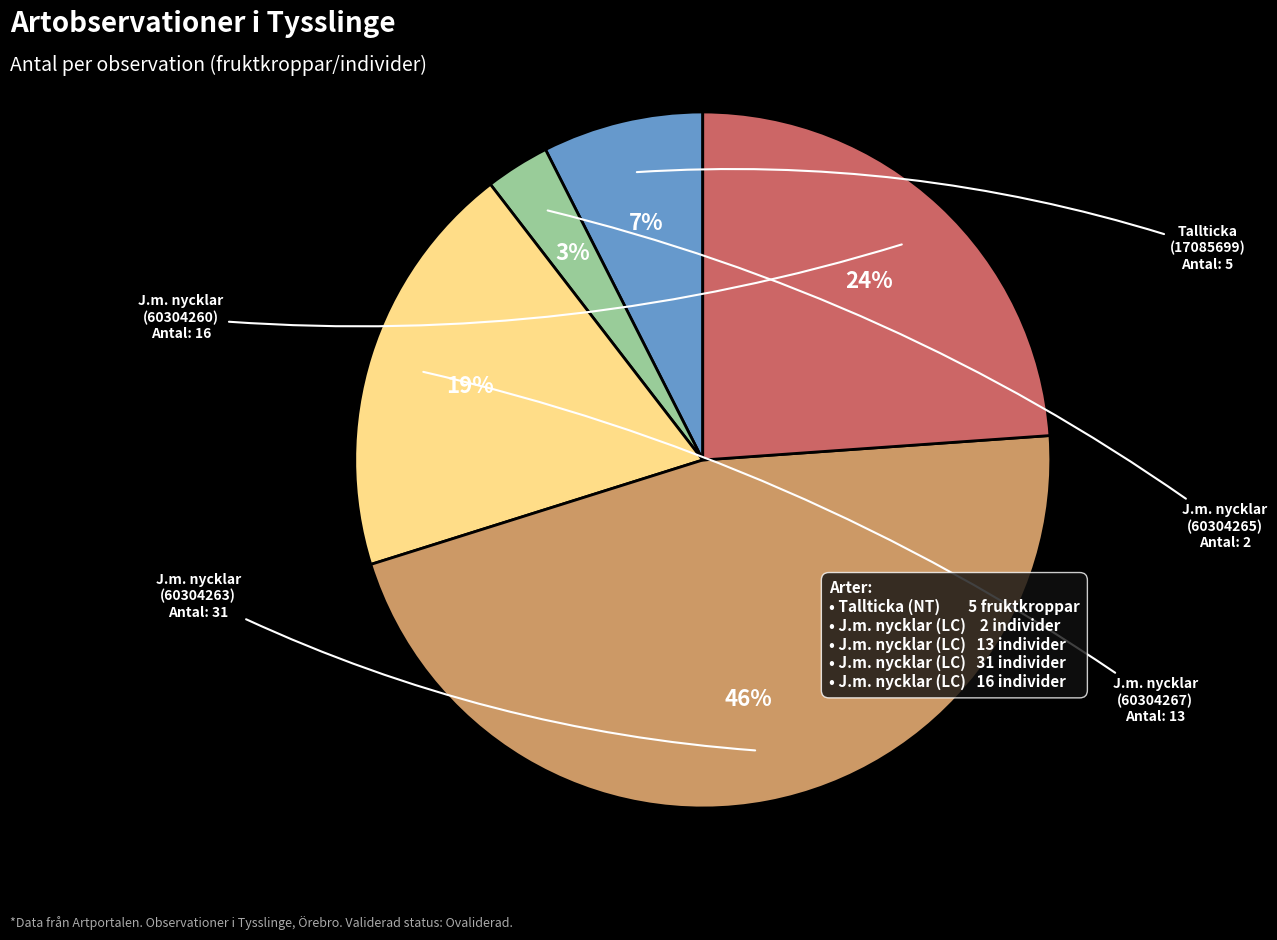

How many slices are in this pie chart?

5